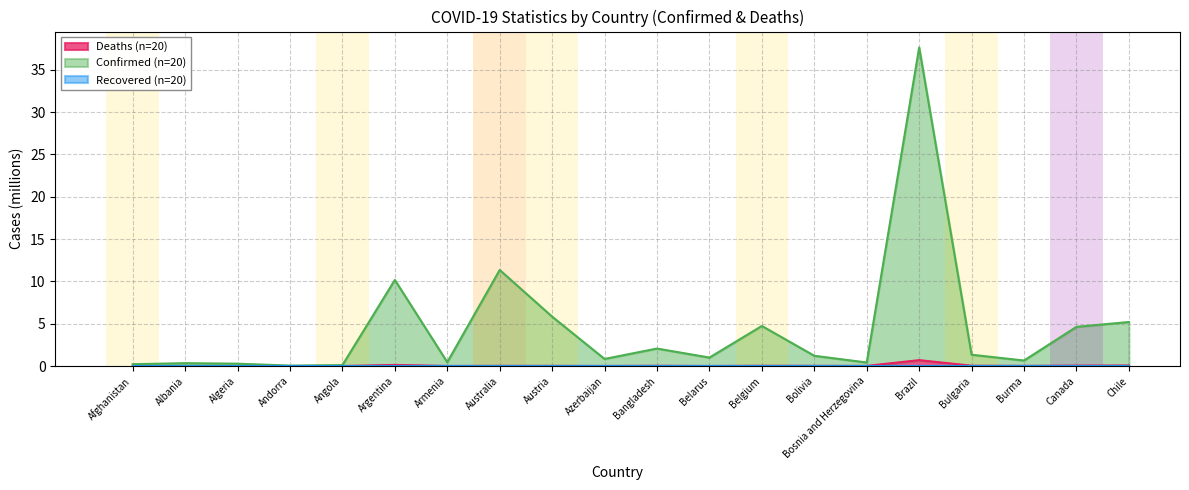

The value of Confirmed (n=20) at Afghanistan is 0.2. True or false?

True